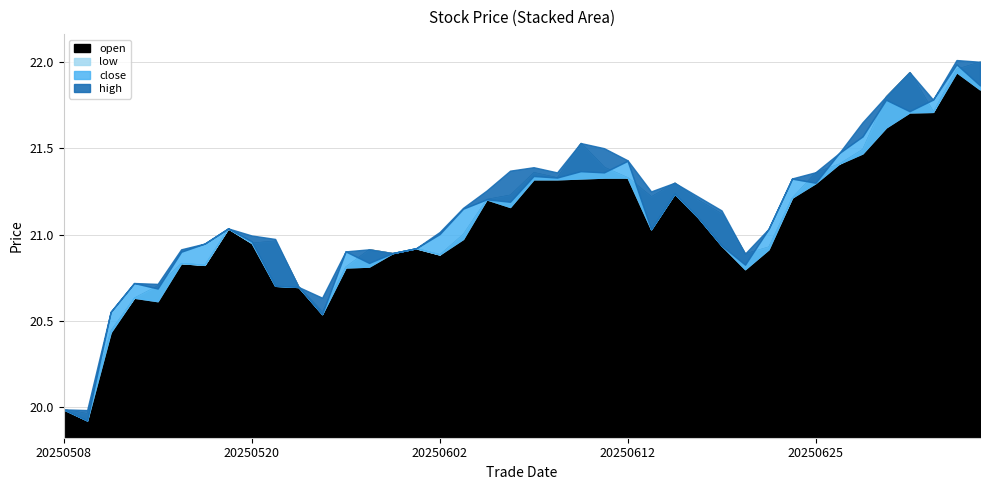

What is the difference between the second highest and minimum values in the high series?

2.0